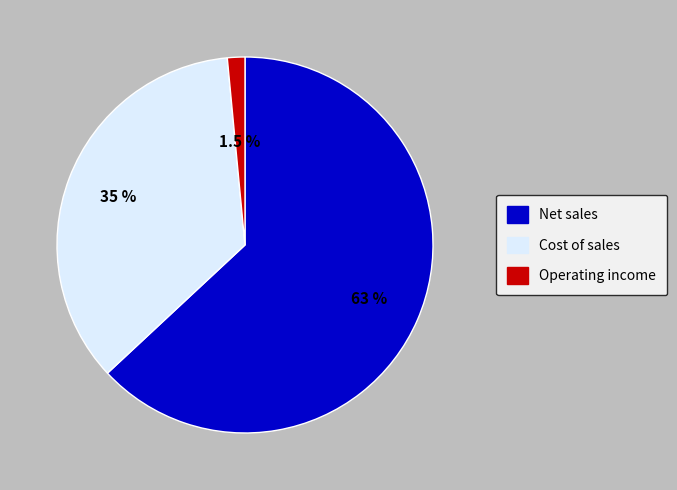

Rank the categories by value from lowest to highest.

Operating income, Cost of sales, Net sales